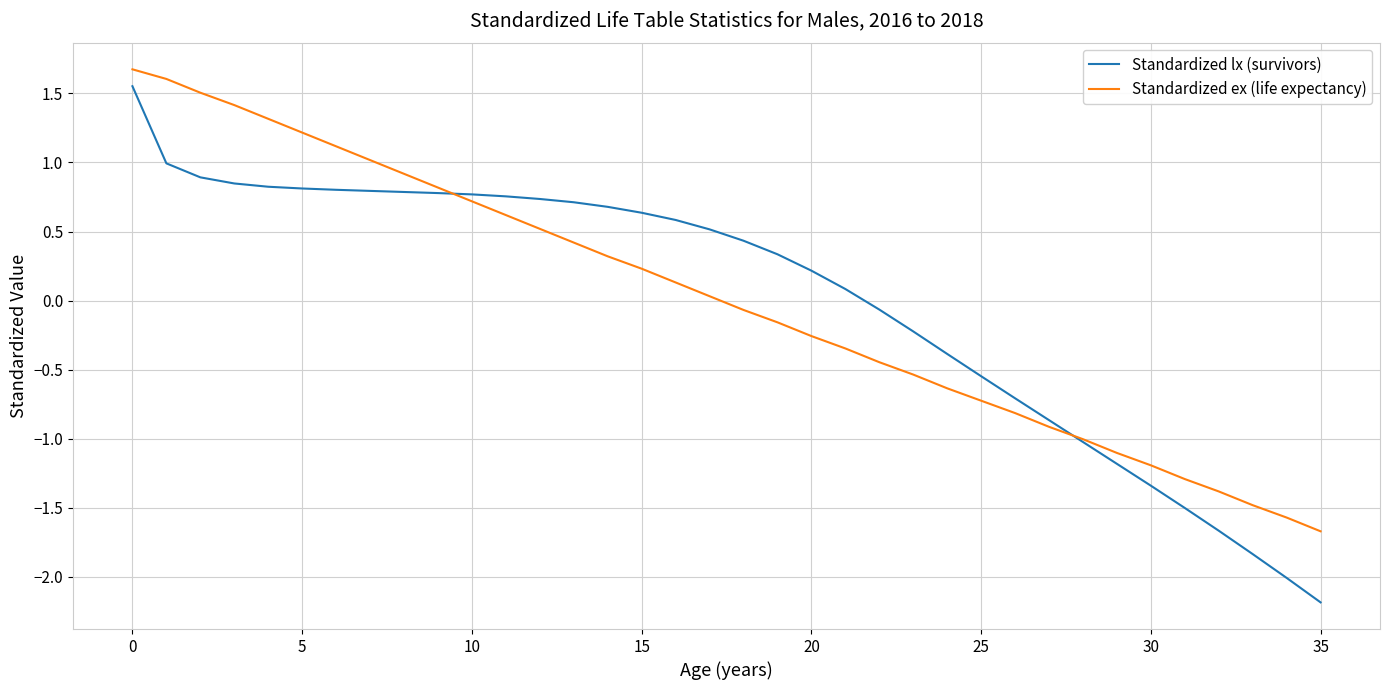

Which series has the largest range (max minus min)?

Standardized lx (survivors)